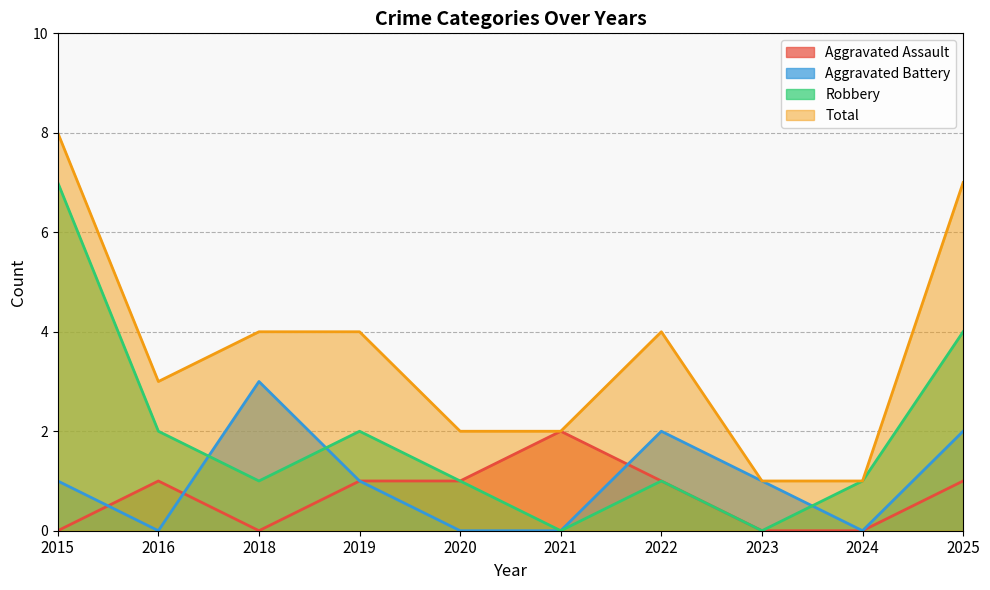

What is the total value across all series at 2019?

8